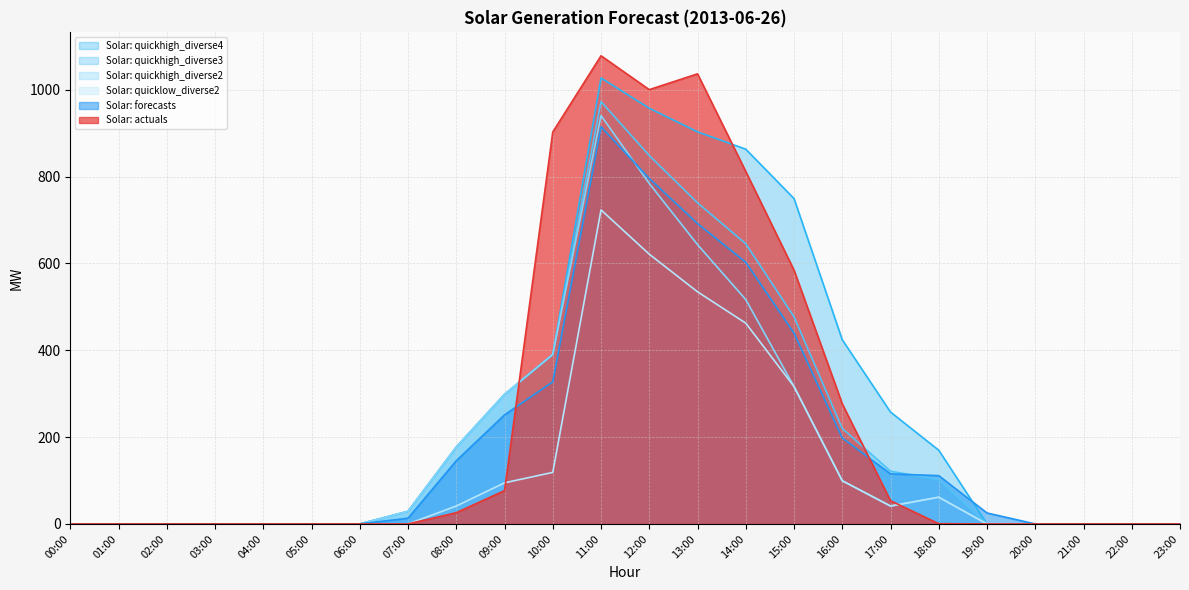

True or false: Solar: actuals has a value of 25.9 at 08:00.

True